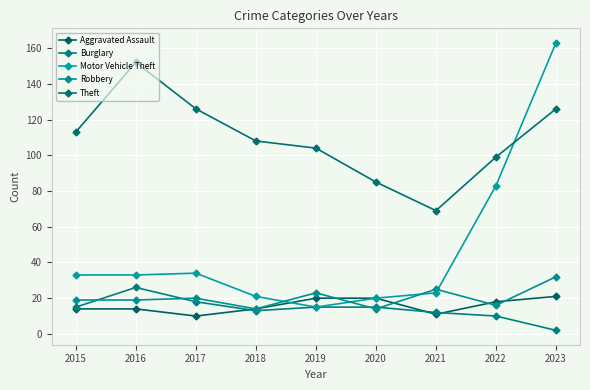

What is the total value across all series at 2019?

177